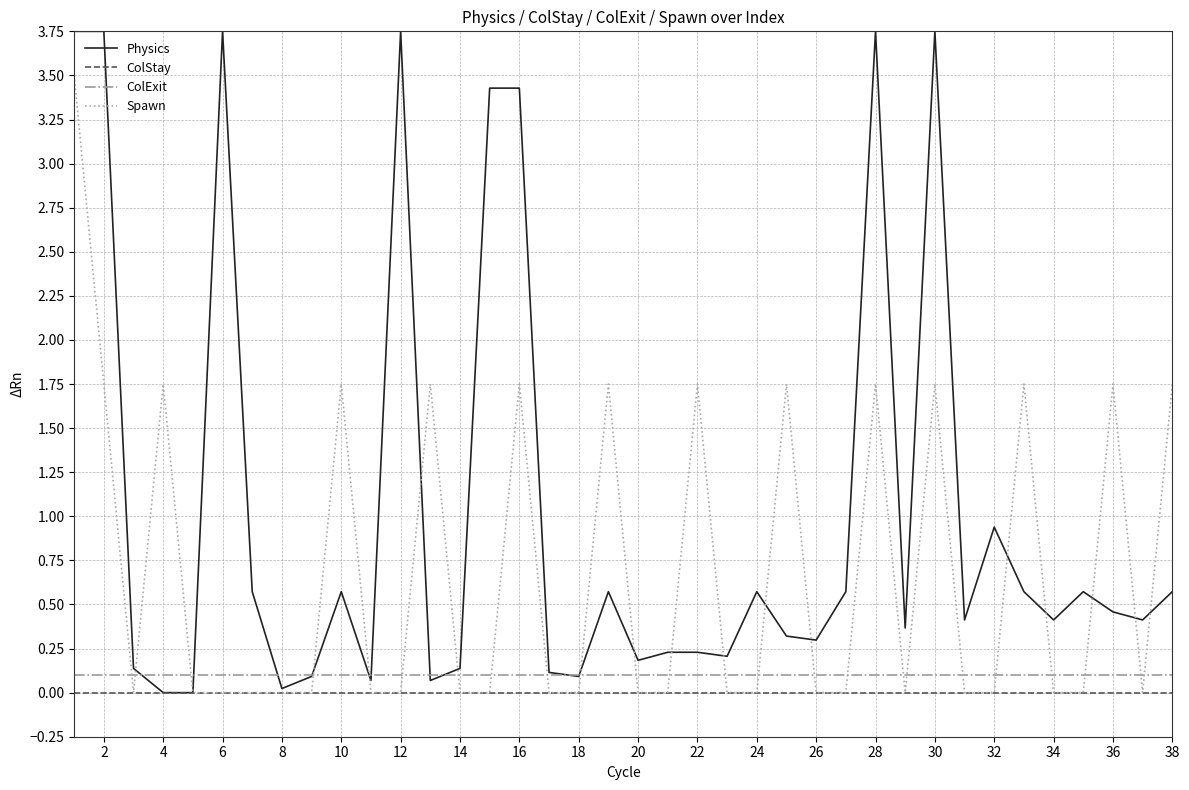

True or false: ColExit and ColStay intersect in this chart.

False